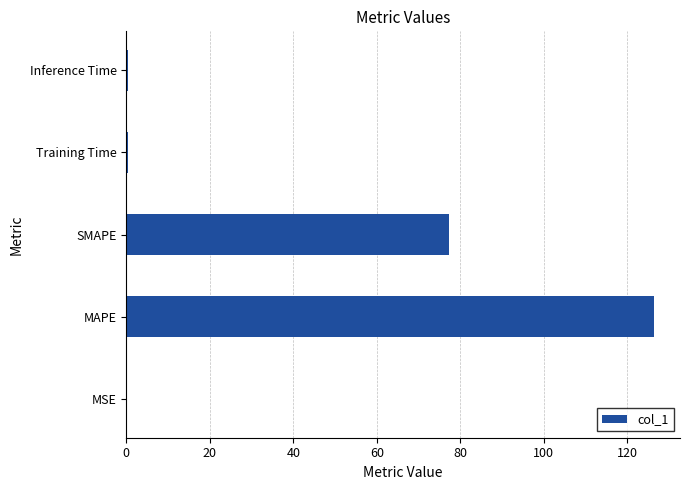

What is the sum of all values?

204.8